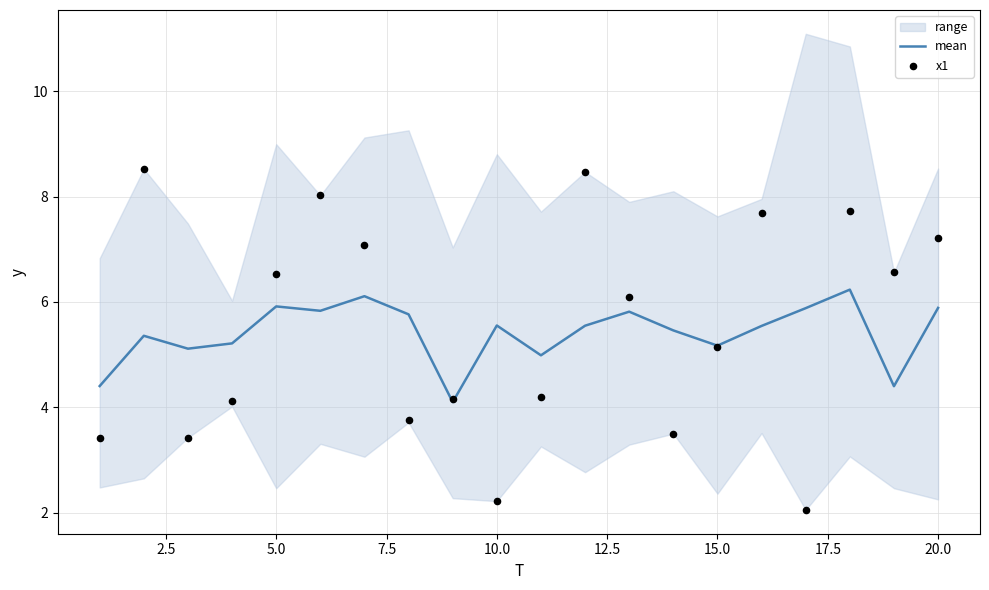

Which series has the largest total across all categories?

x1